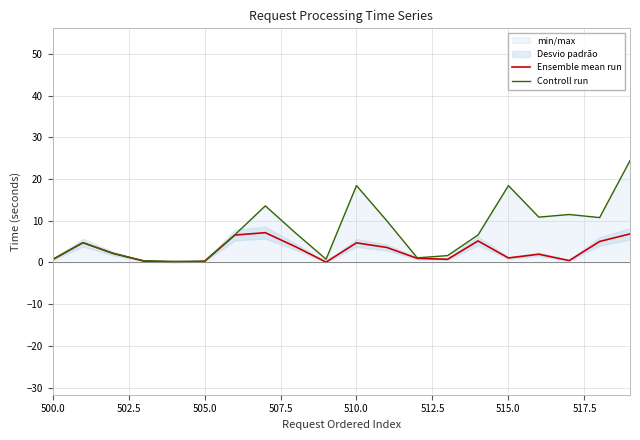

What is the value of the Controll run point at the 15th from the left?

6.6